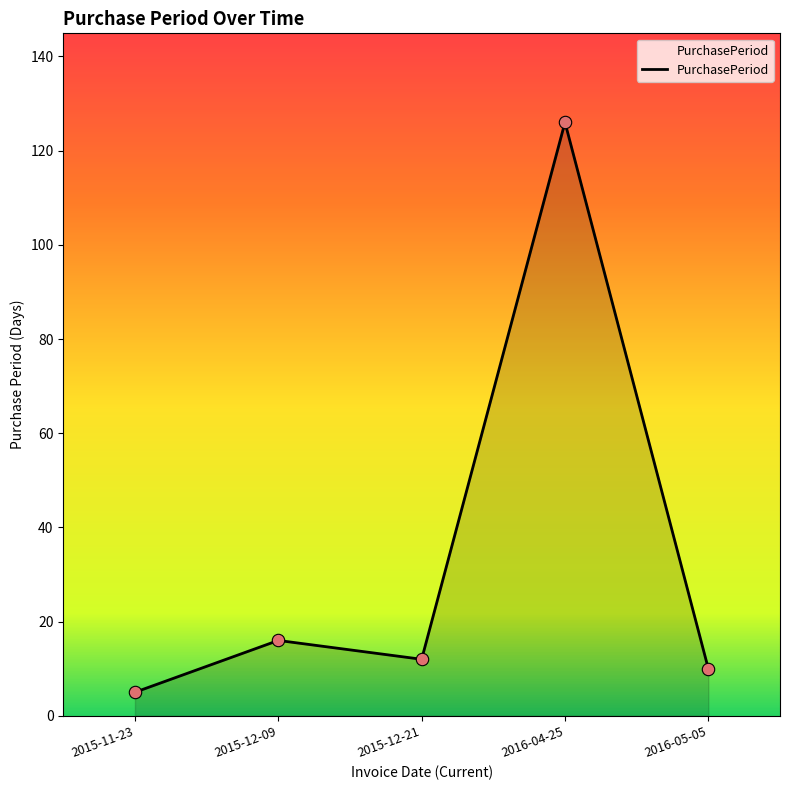

Which has a higher value, 2016-05-05 or 2015-12-21?

2015-12-21